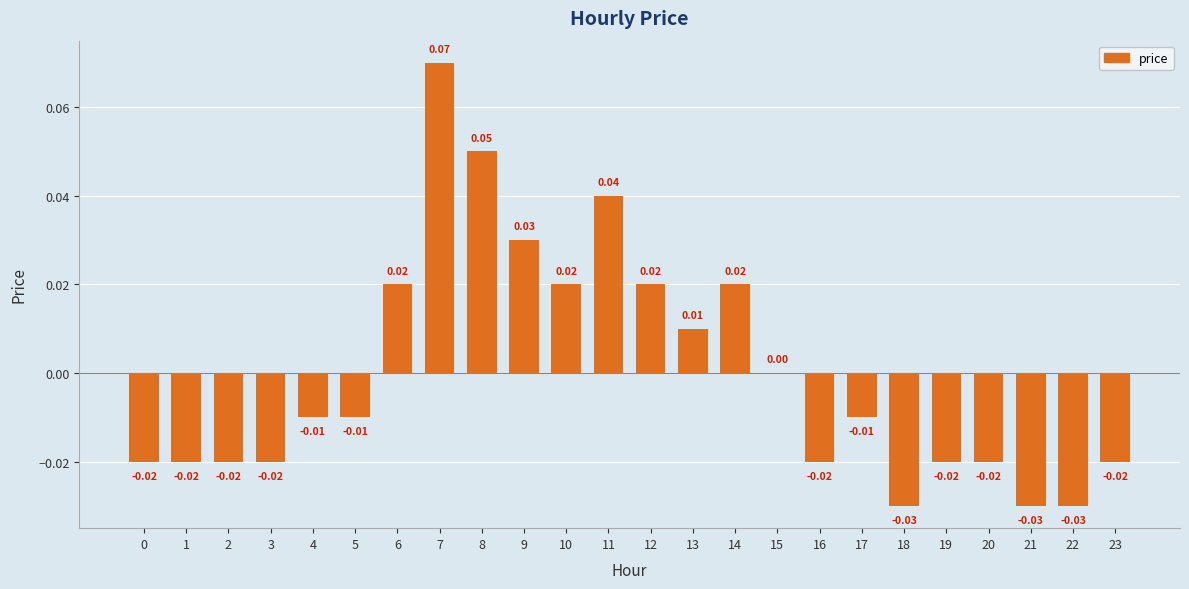

At which label does the data first exceed 0?

6